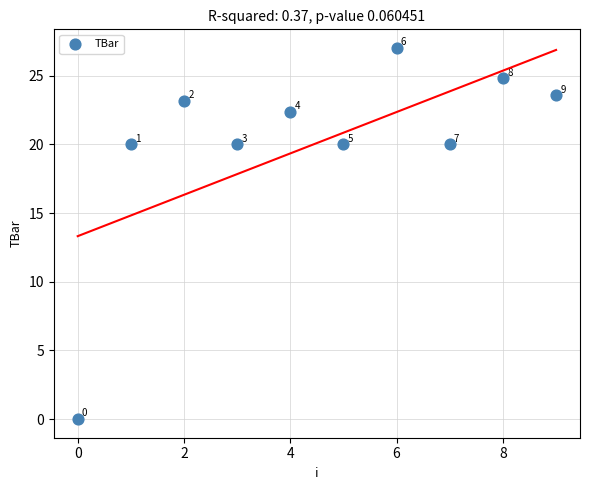

What is the average Y value?

20.1